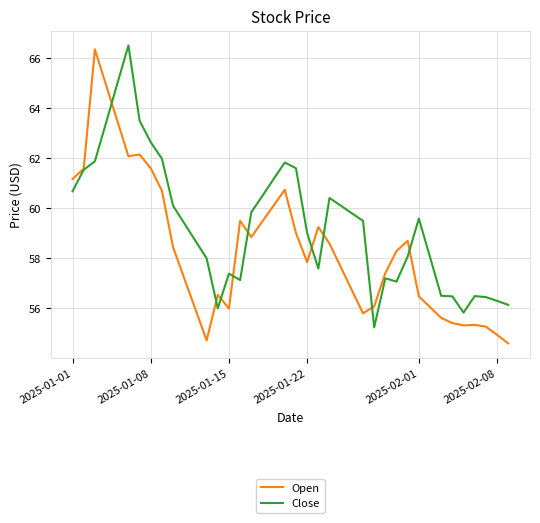

Which series has the largest total across all categories?

Close